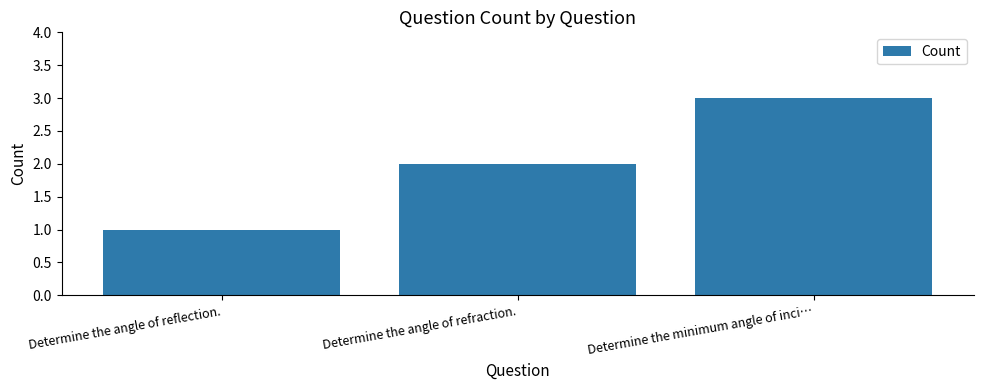

Is it true that the value at Determine the angle of refraction. is 3?

False